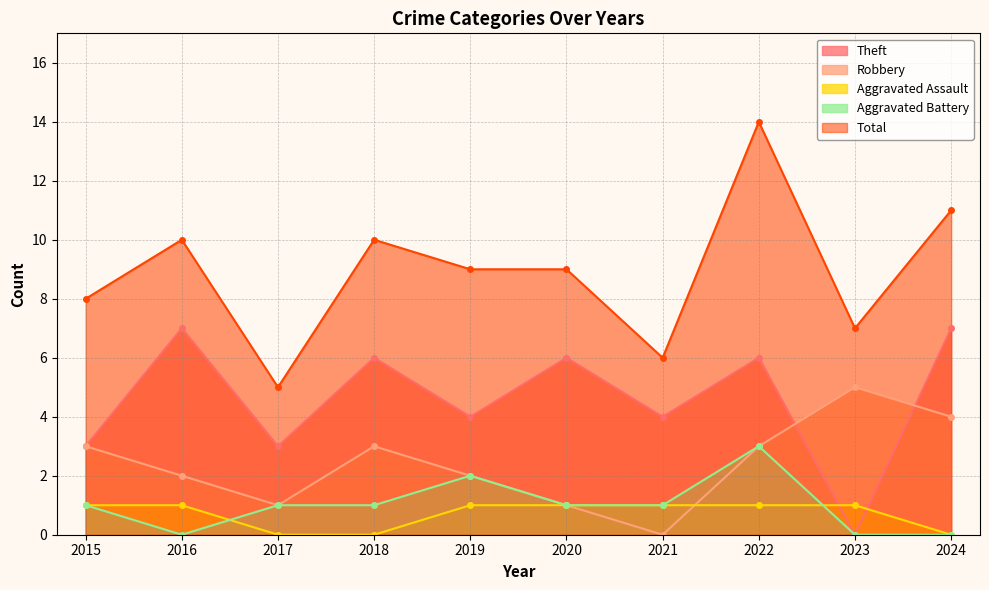

Which has a higher value, 2022 or 2018?

2022